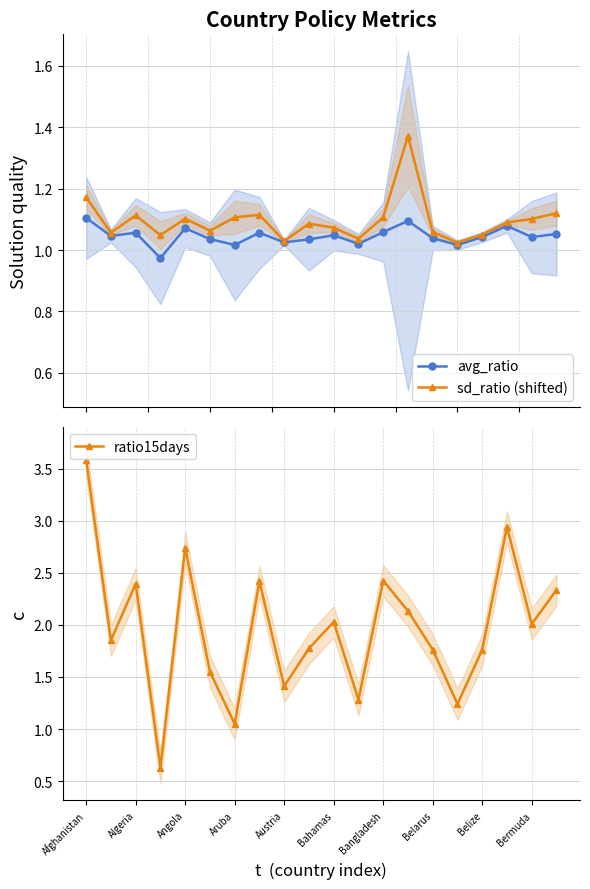

What is the maximum value for ratio15days?

3.6